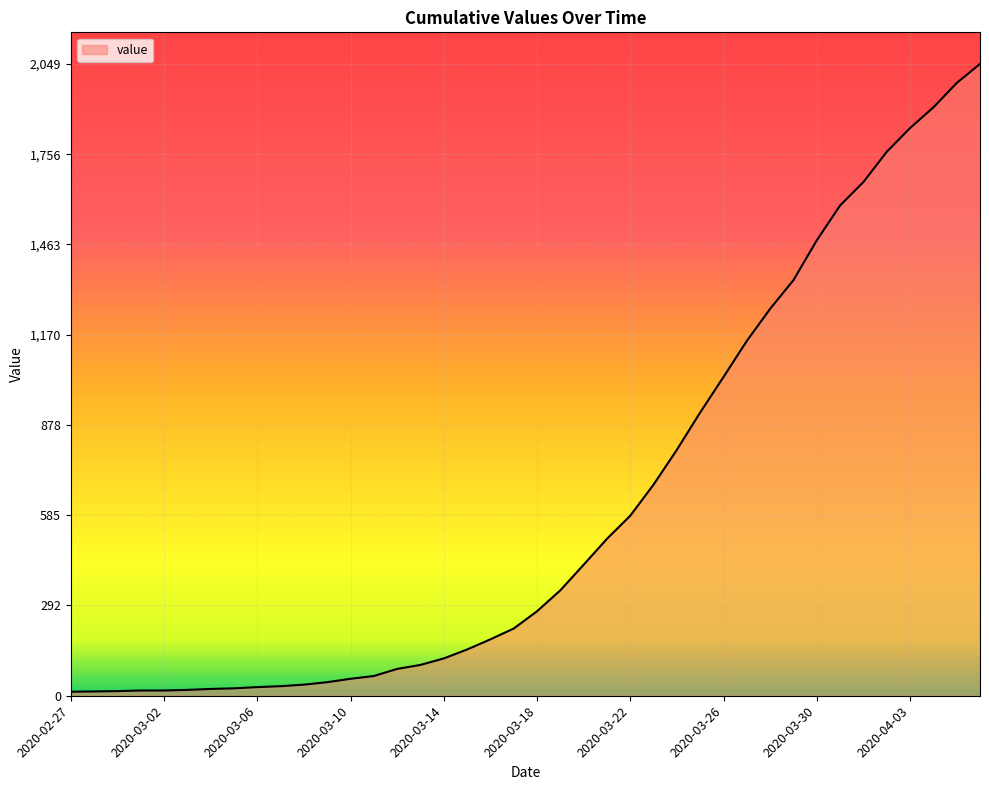

What is the greatest value displayed?

2049